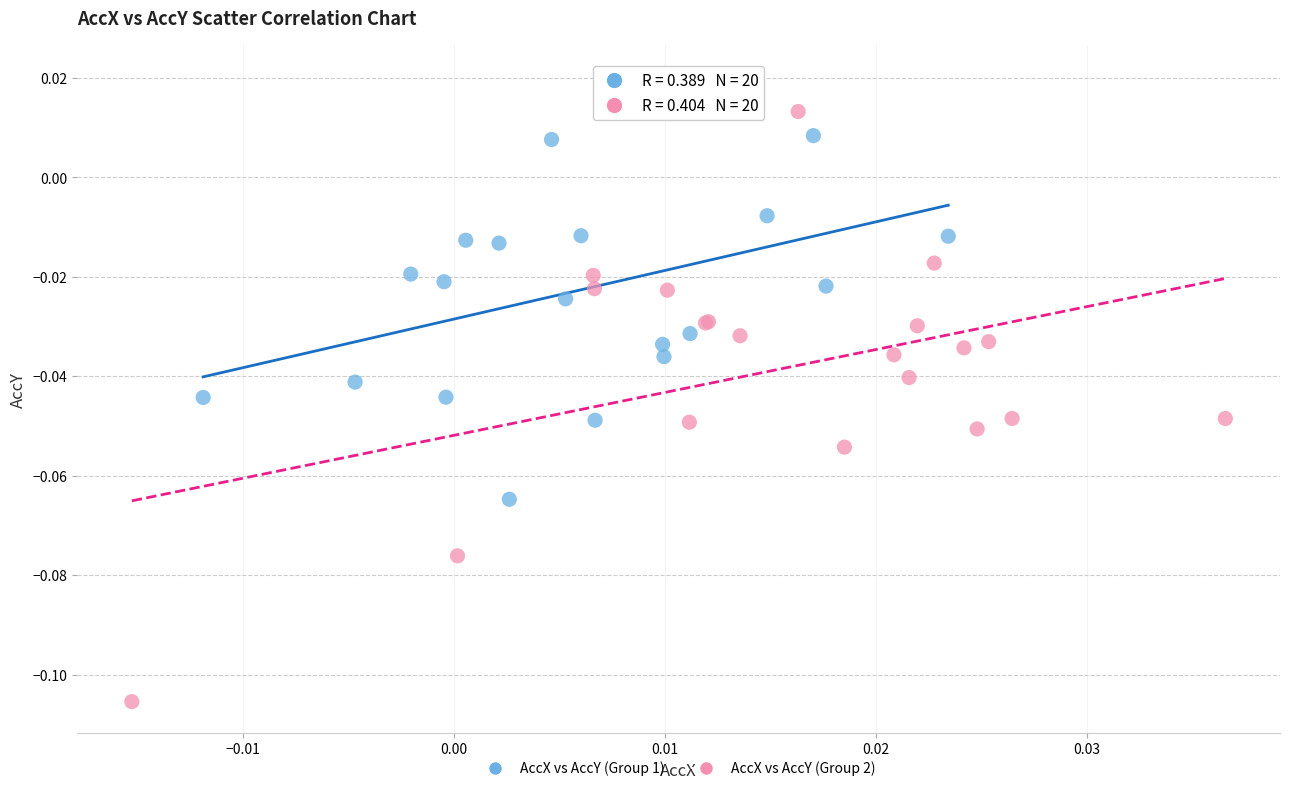

Which series reaches the maximum Y coordinate?

AccX vs AccY (Group 1)